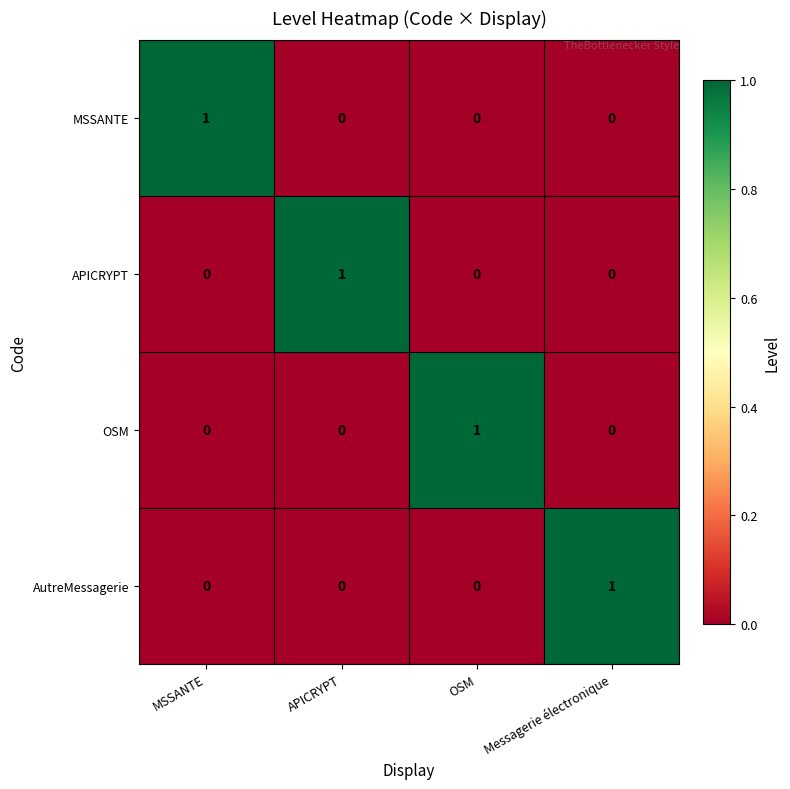

At how many categories does at least one series exceed 0?

4